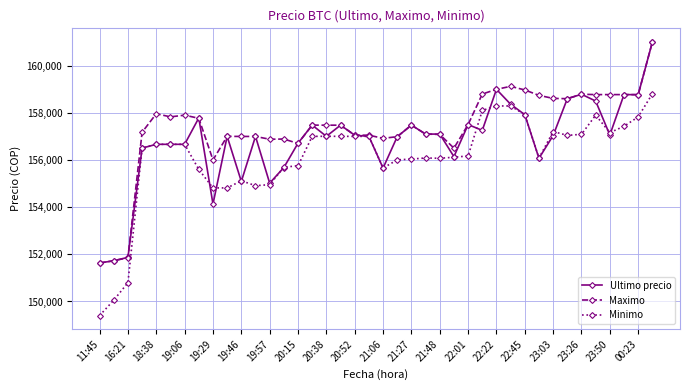

Which series has the largest total across all categories?

Maximo